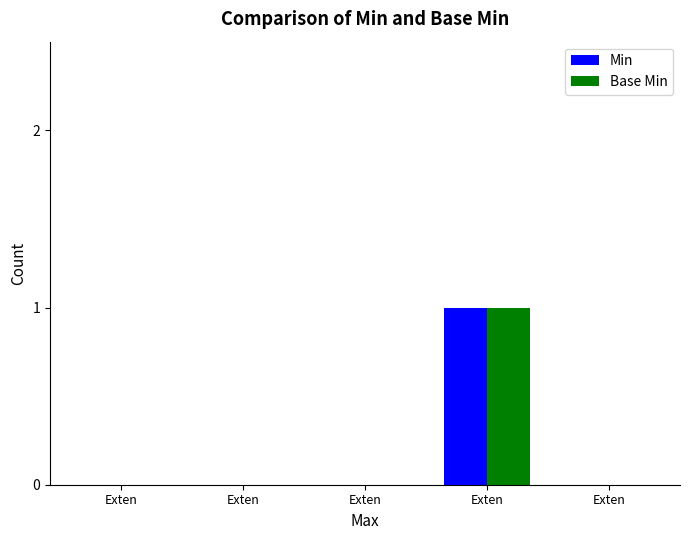

What is the difference between the maximum and minimum values in the Base Min series?

1